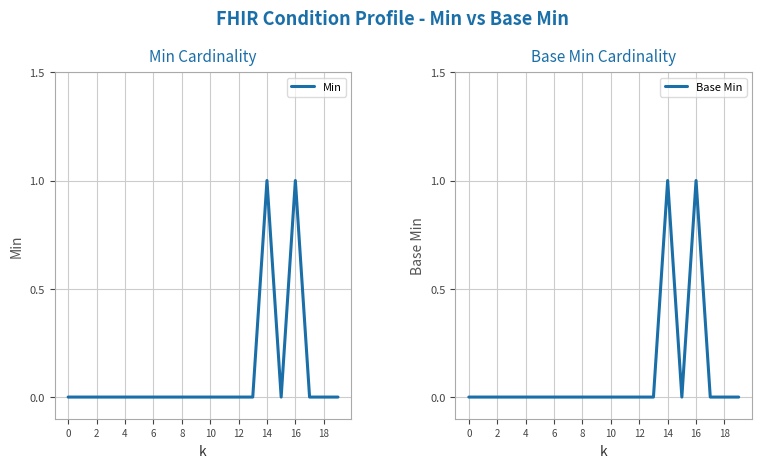

The Min series shows -1 at 16. True or false?

False